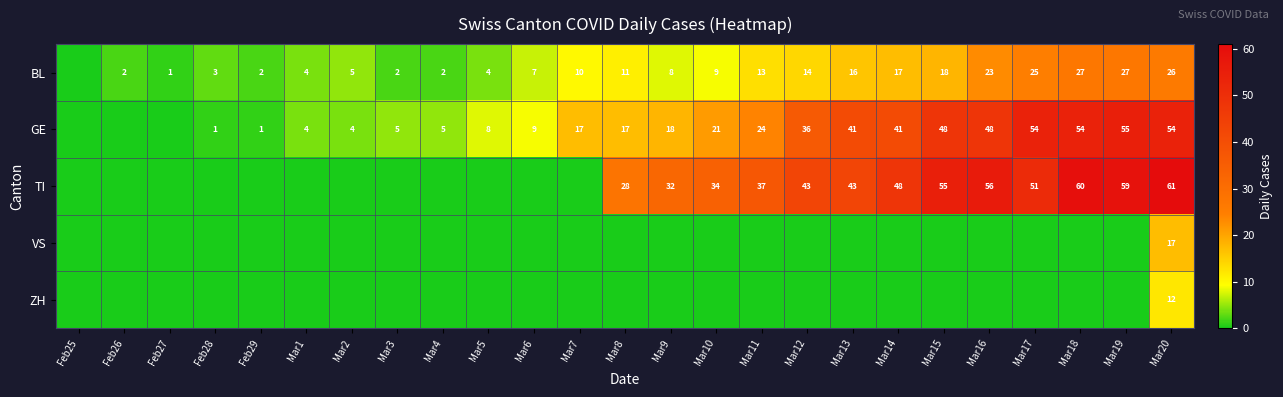

Is it true that BL equals 24 at Mar14?

False